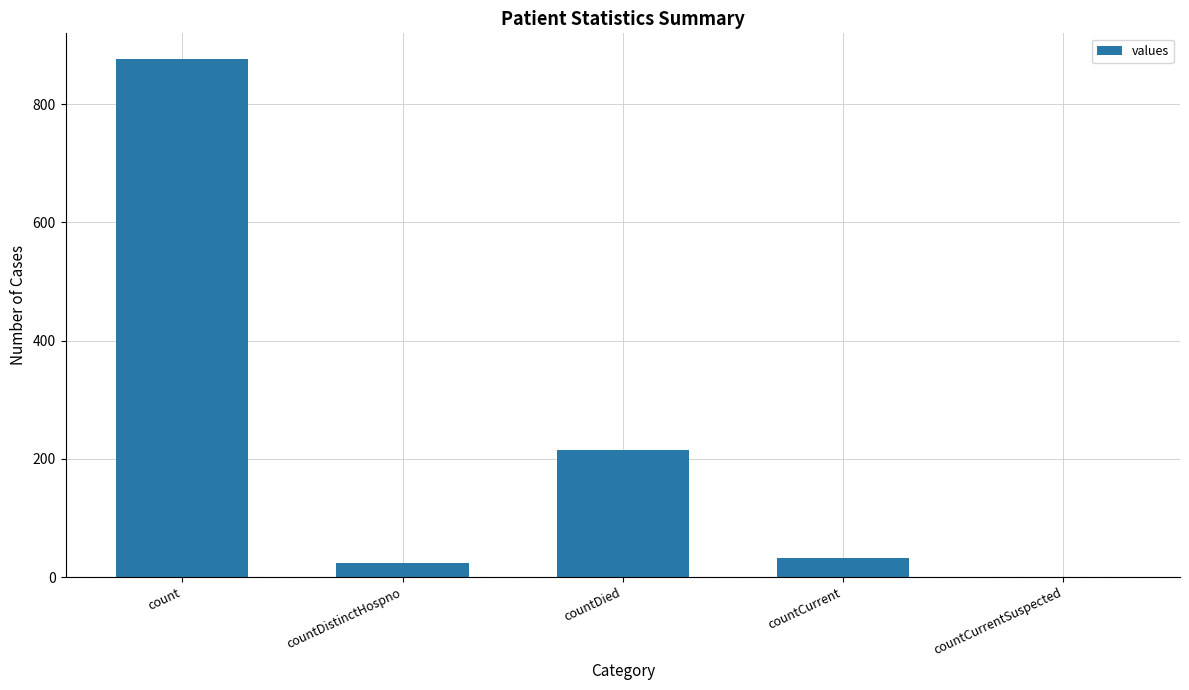

Reading left to right, transcribe all the data shown in this chart.

876	23	215	33	0